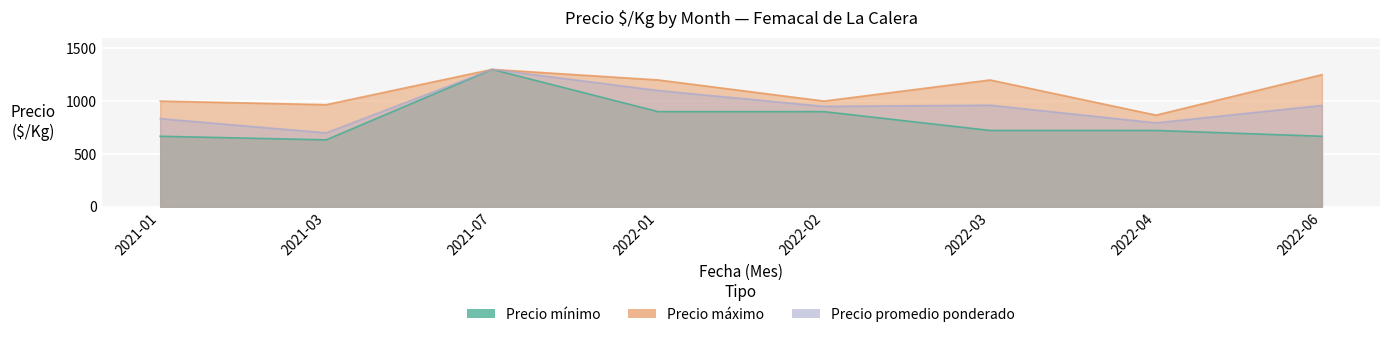

Which series has the largest total across all categories?

Precio maximo